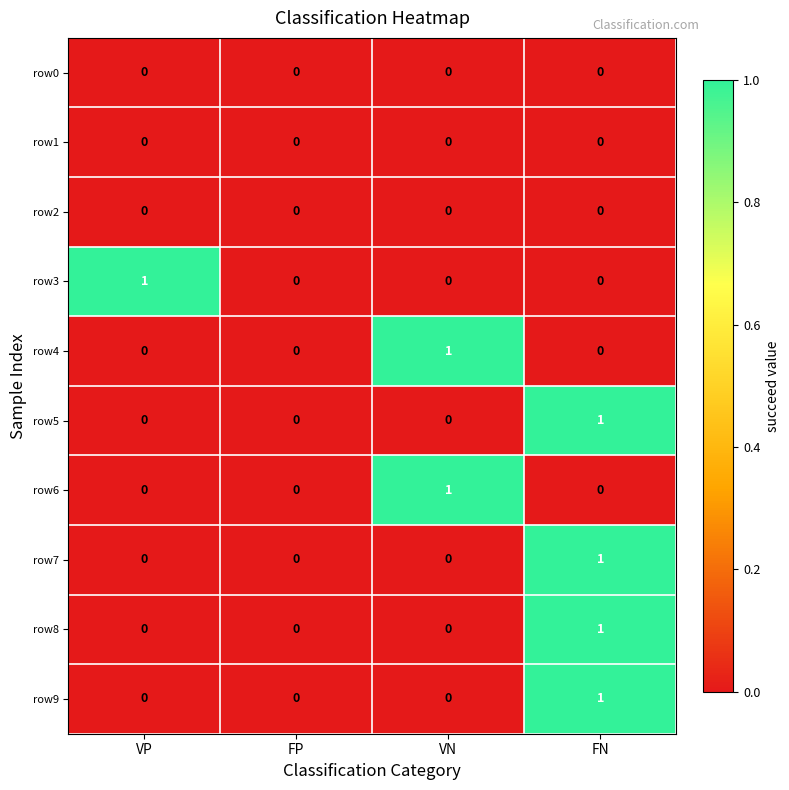

Is the value of row6 at VN greater than the value of row9 at FP?

Yes